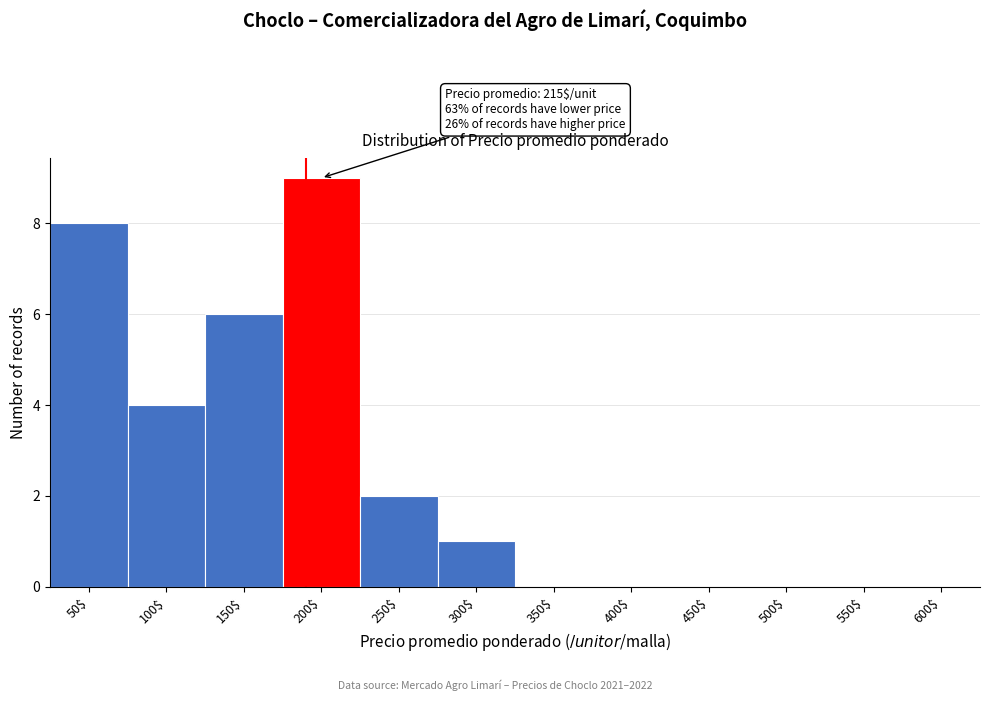

What is the greatest value displayed?

9